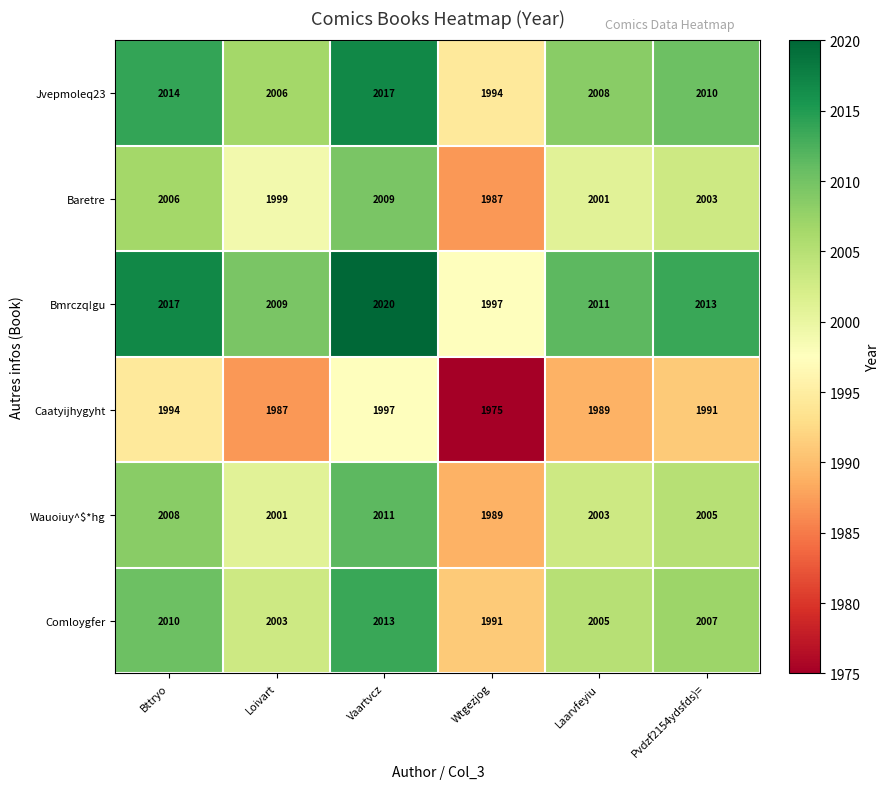

Rank the series by their maximum value, from highest to lowest.

Bmrczq!gu, Jvepmoleq23, Comloygfer, Wauoiuy^$*hg, Baretre, Caatyijhygyht